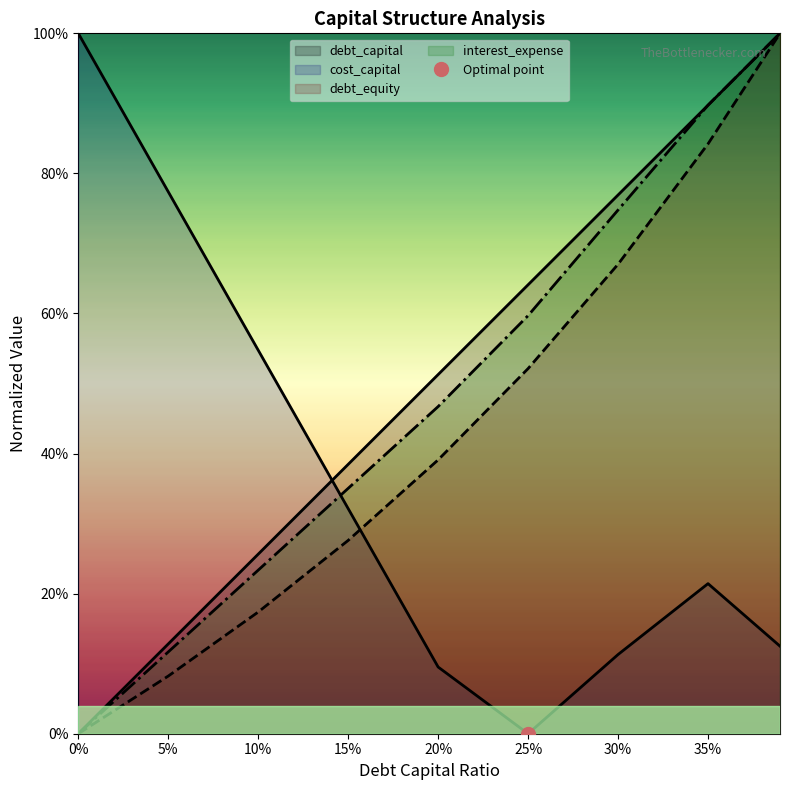

True or false: debt_equity and debt_capital cross at least once.

False